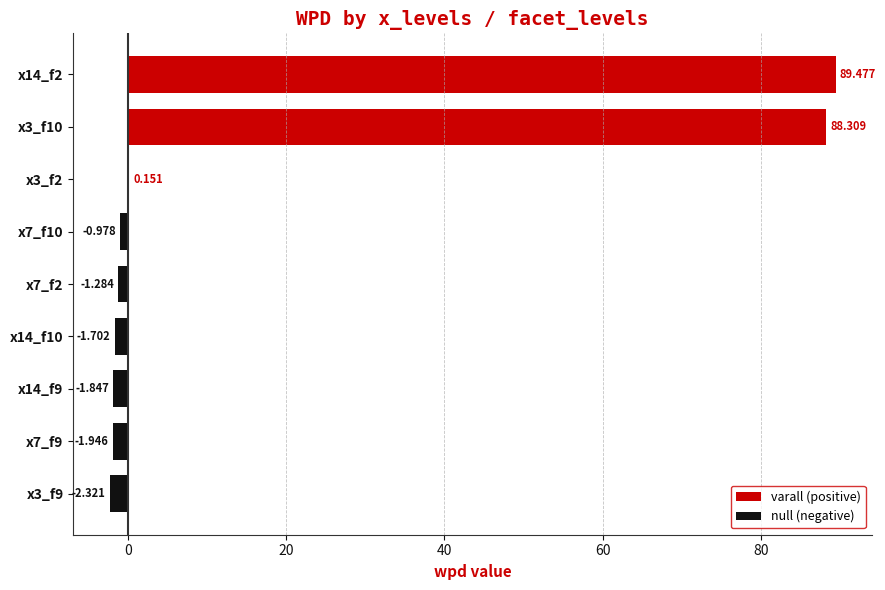

Are the bars horizontal?

Yes